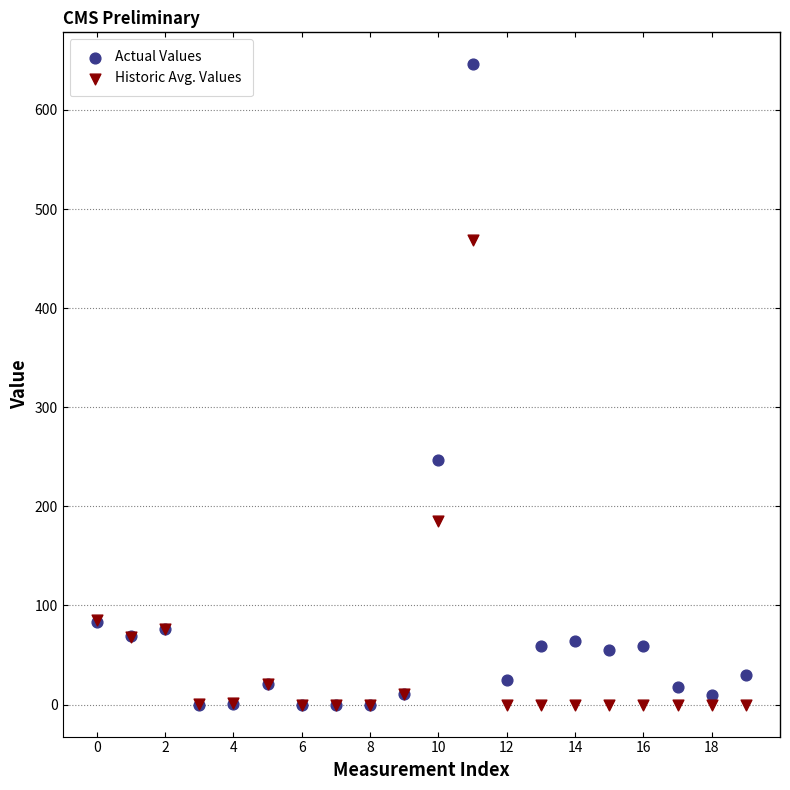

In the Historic Avg. Values series, what Y value is closest to 234?

185.0